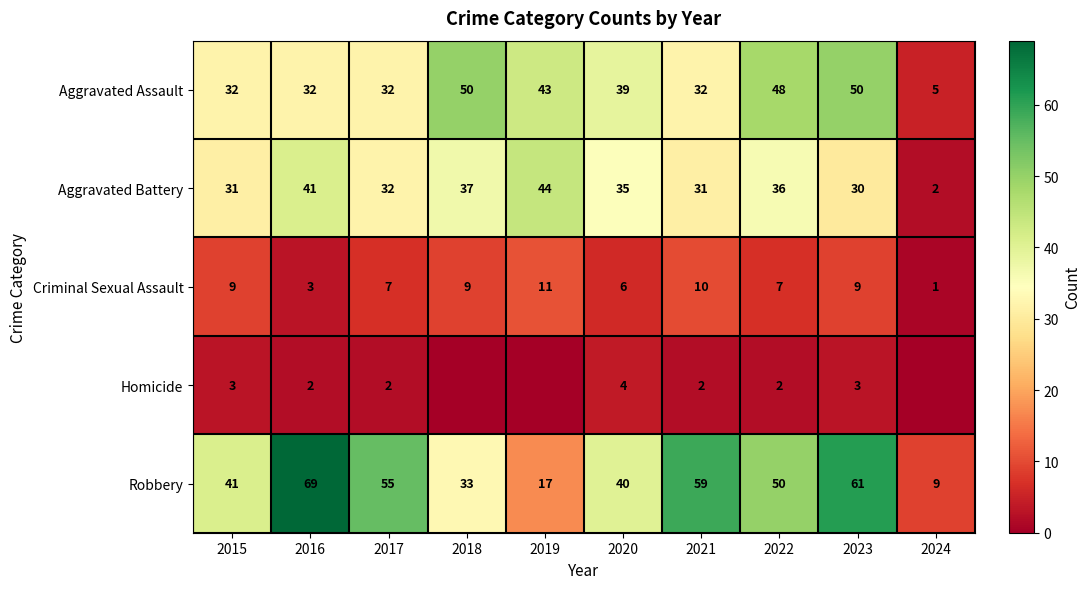

What is the difference between the highest and lowest values at 2016?

67